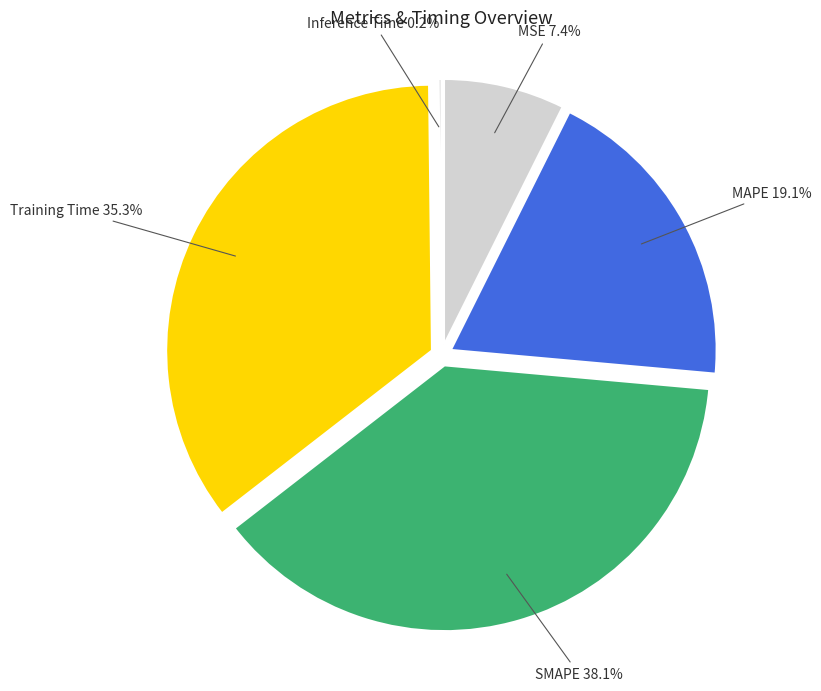

The MSE slice represents 7% of the pie. True or false?

True